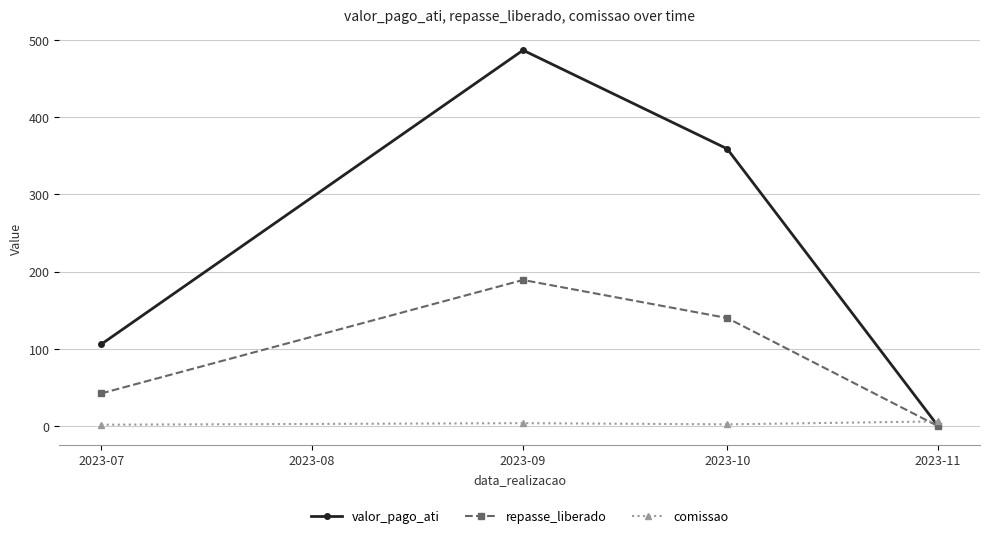

The valor_pago_ati series shows 0.0 at 2023-11. True or false?

True